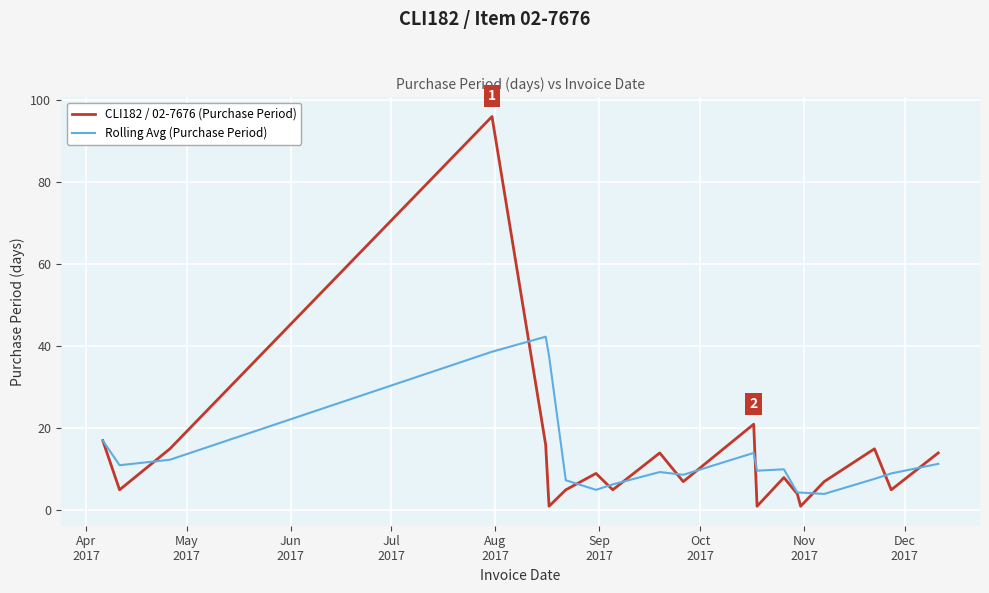

Which series has the largest range (max minus min)?

CLI182 / 02-7676 (Purchase Period)